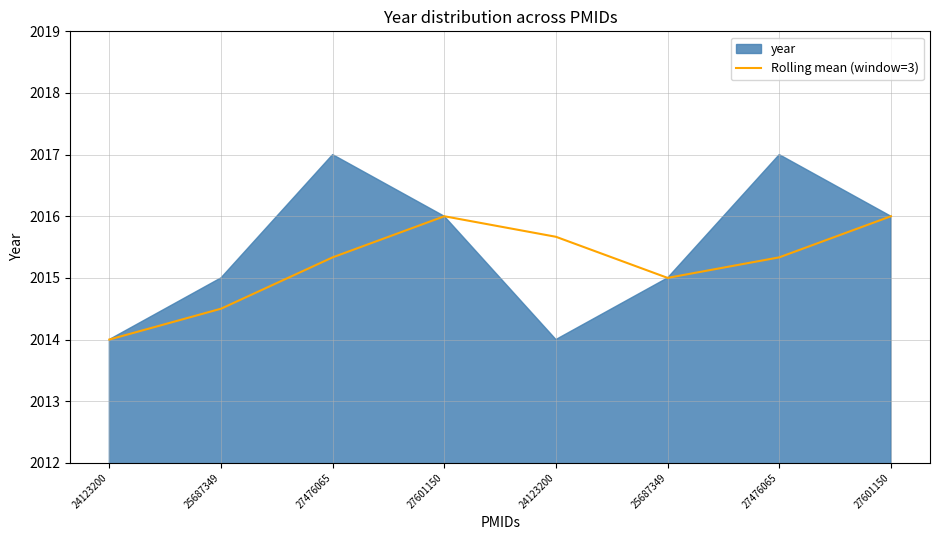

What is the minimum value shown in the chart?

2014.0